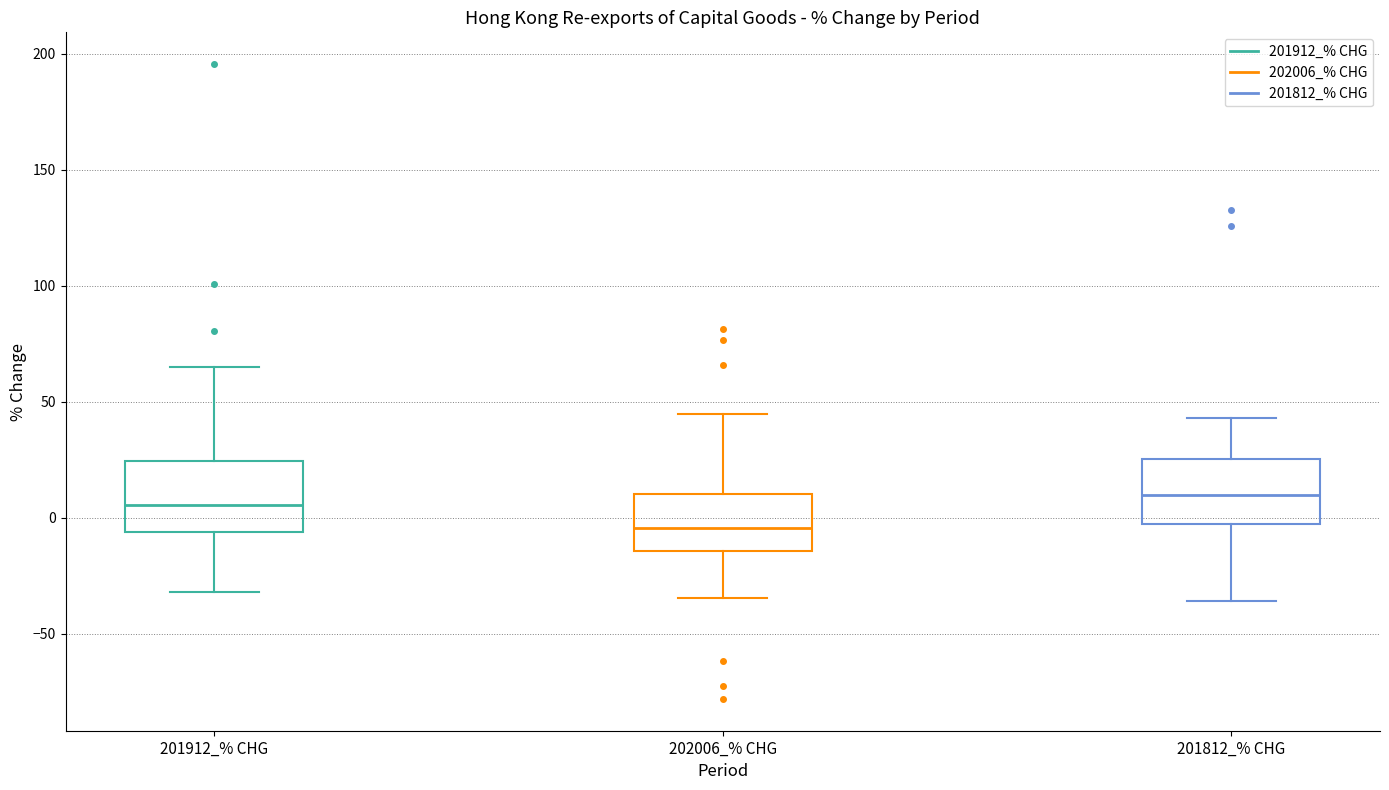

Reading left to right, transcribe this box plot: for each box, give where its median line is, the range the box spans, and where its two whiskers end, as read against the y-axis. The values are not printed on the chart, so give them approximately, as read against the axis.

201912_% CHG: median 5, box -5 to 25, whiskers -30 to 65
202006_% CHG: median -5, box -15 to 10, whiskers -35 to 45
201812_% CHG: median 10, box -5 to 25, whiskers -35 to 45